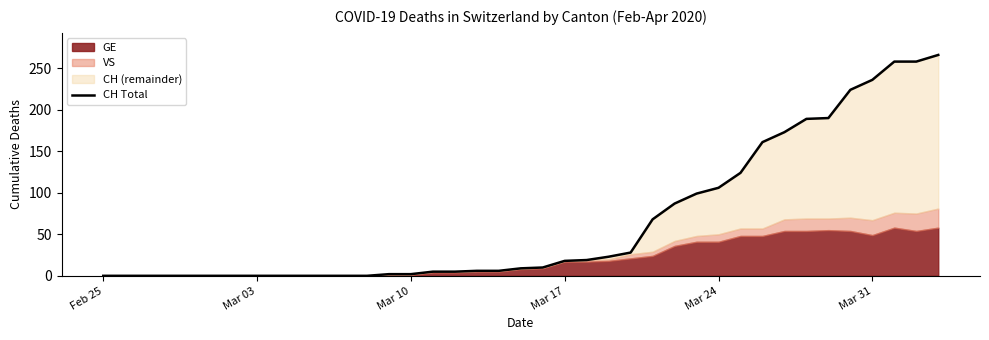

What is the maximum value shown in the chart?

266